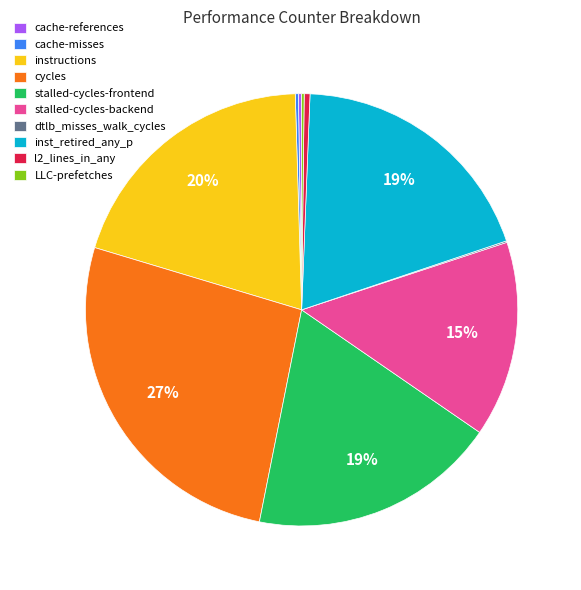

True or false: stalled-cycles-backend accounts for 15% of the total.

True